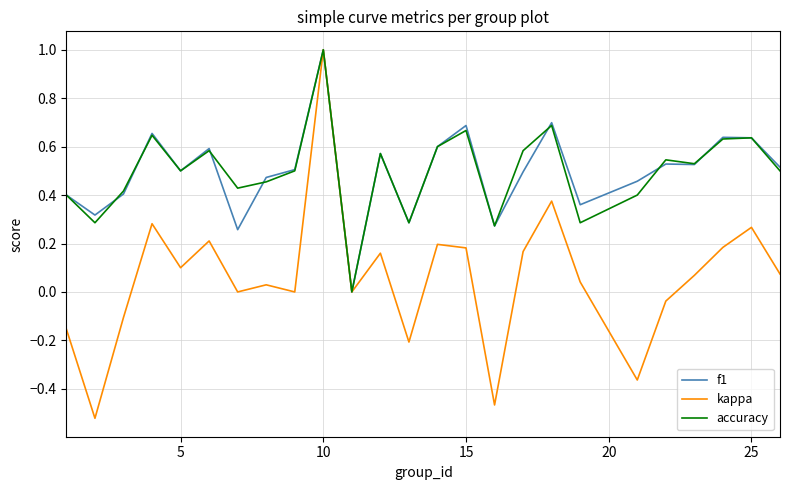

What is the greatest value displayed?

1.0